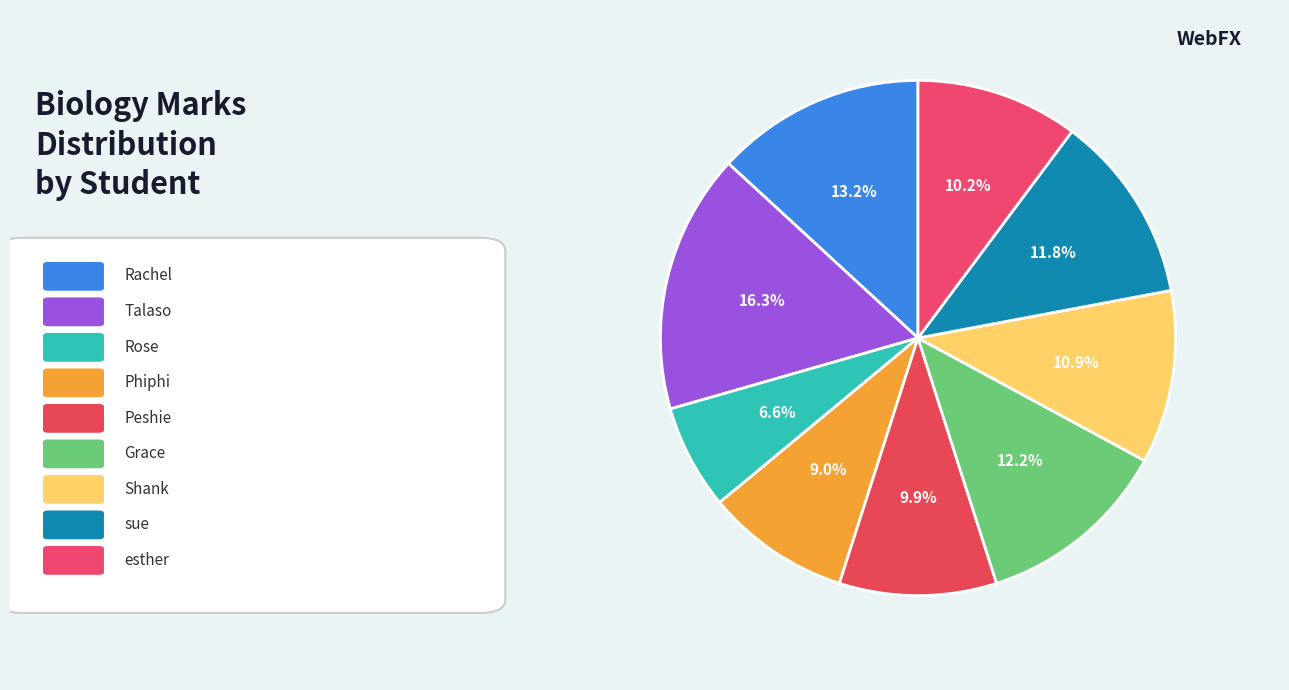

How many segments does this pie chart have?

9